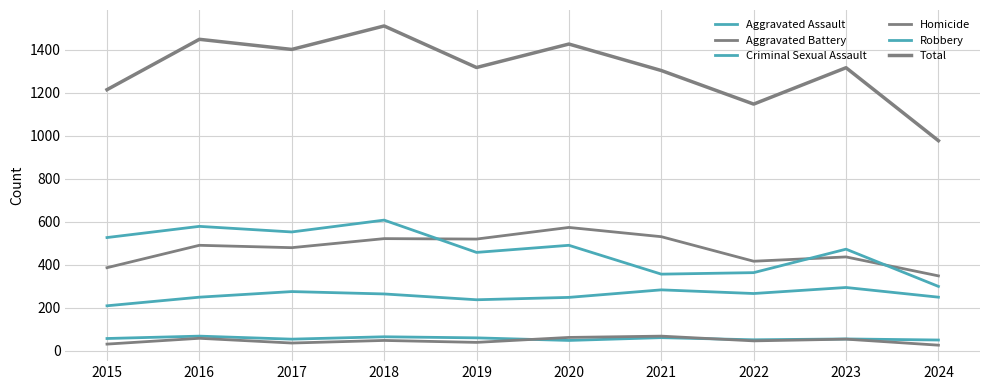

What is the value of the Aggravated Assault point at the 8th from the left?

267